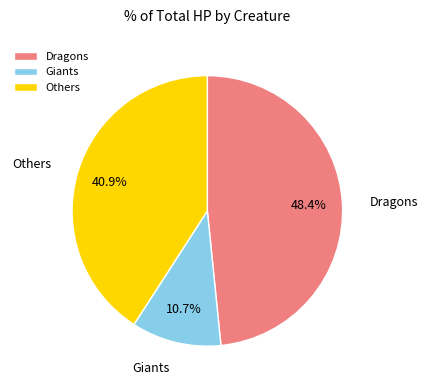

Count the number of slices in the pie.

3